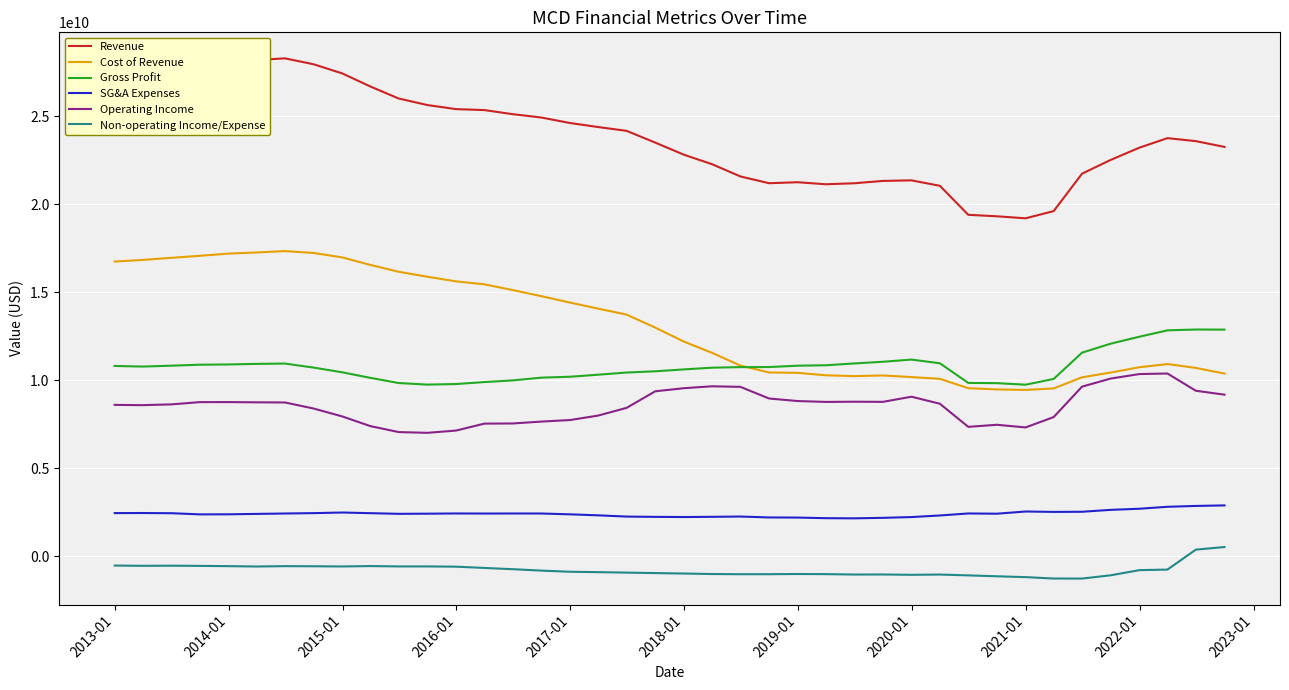

What is the difference between the second highest and minimum values in the Revenue series?

8992898000